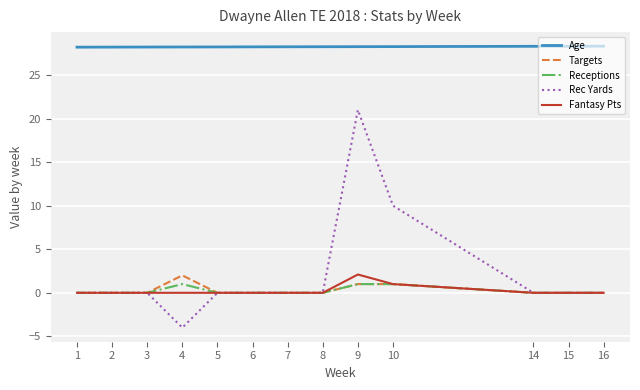

What is the total value across all series at 3?

28.2